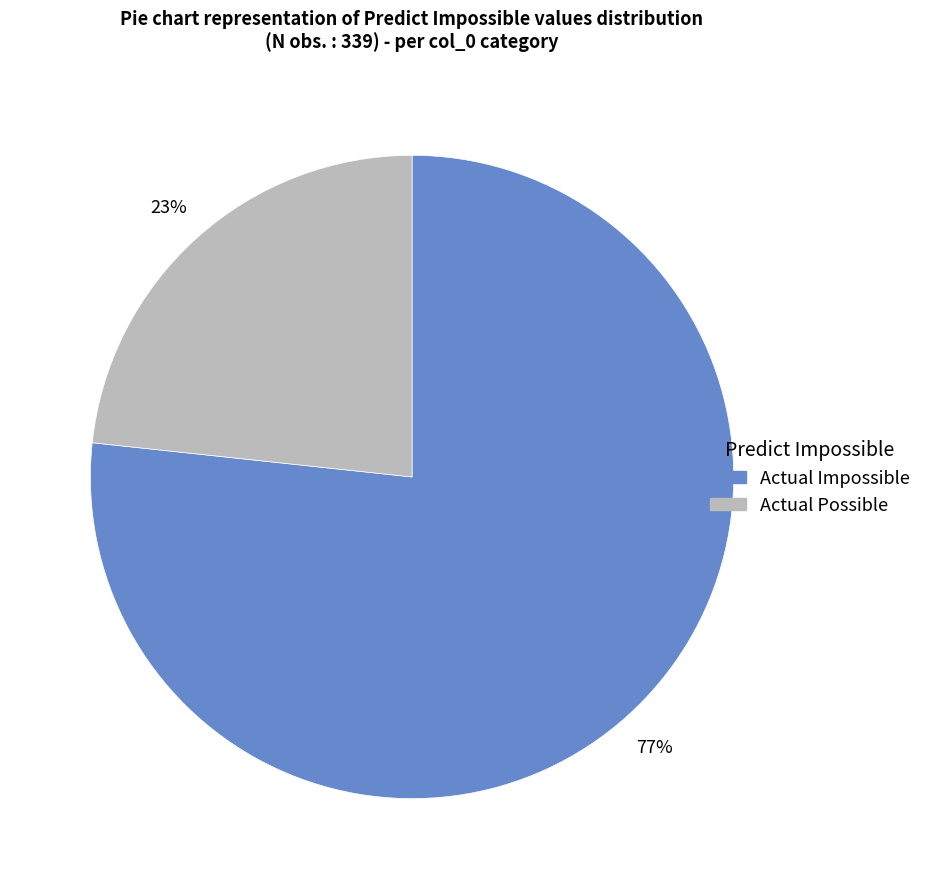

Which category has the smallest portion of the pie?

Actual Possible